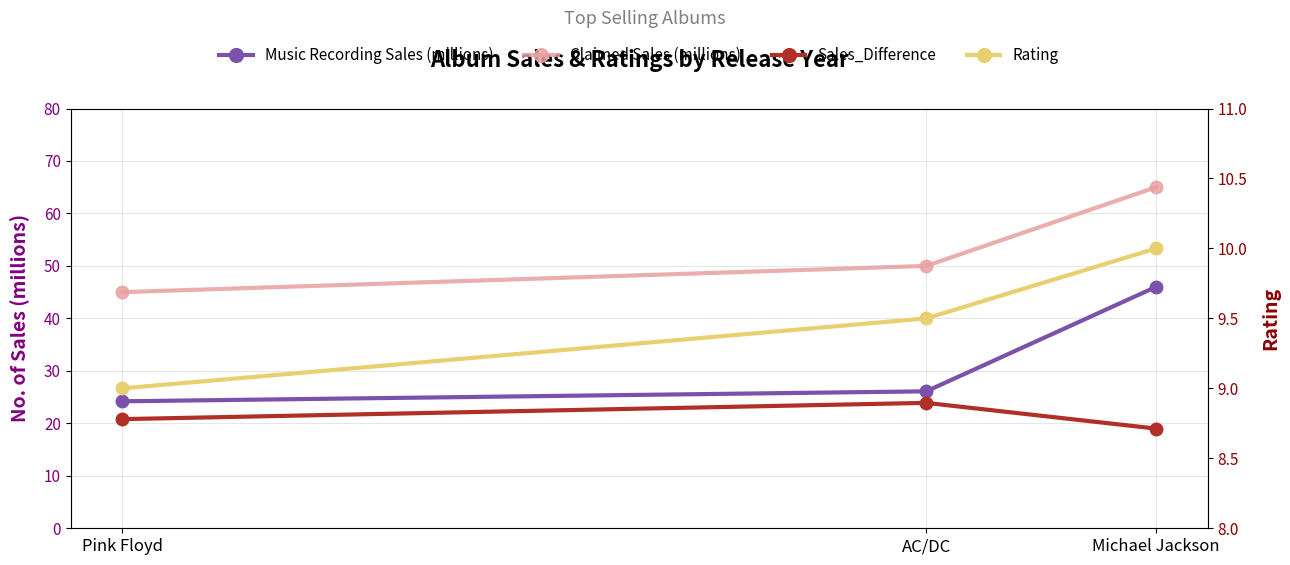

What is the minimum value shown in the chart?

9.0